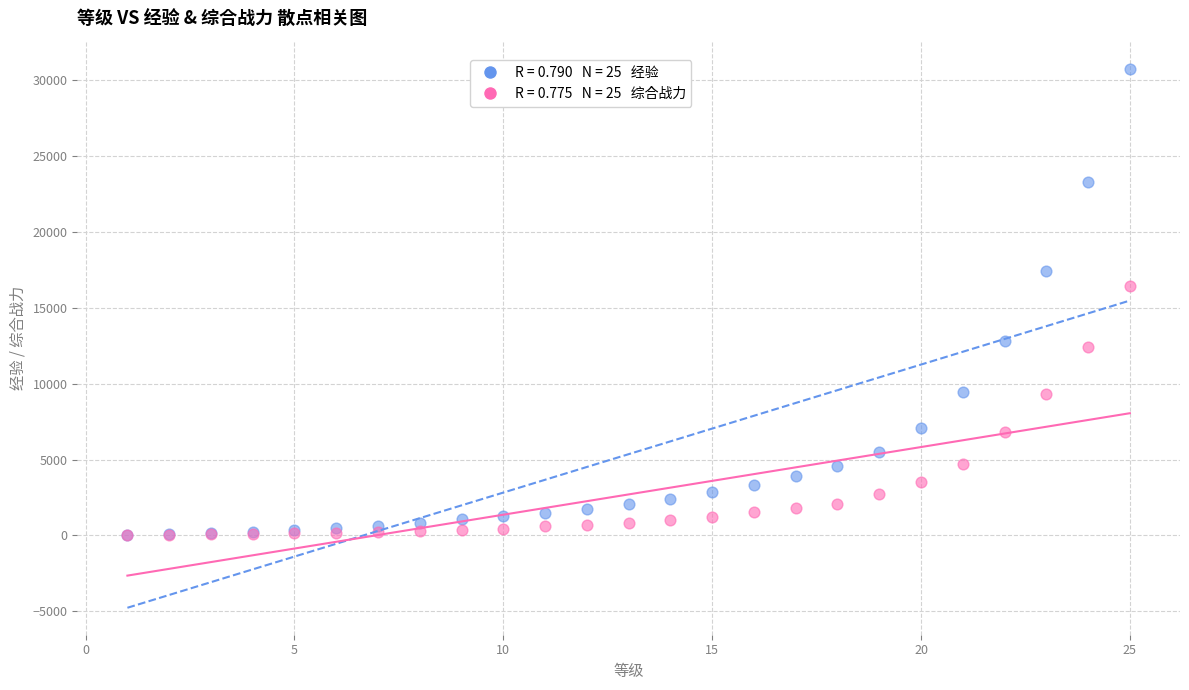

Across all series, what Y value is closest to 15396?

16421.2